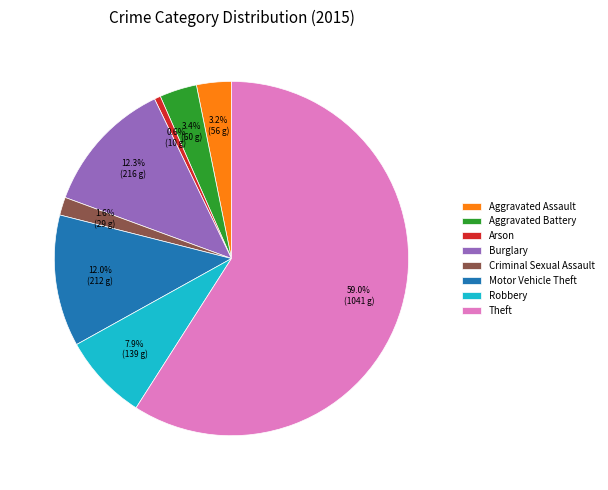

How many slices are in this pie chart?

8